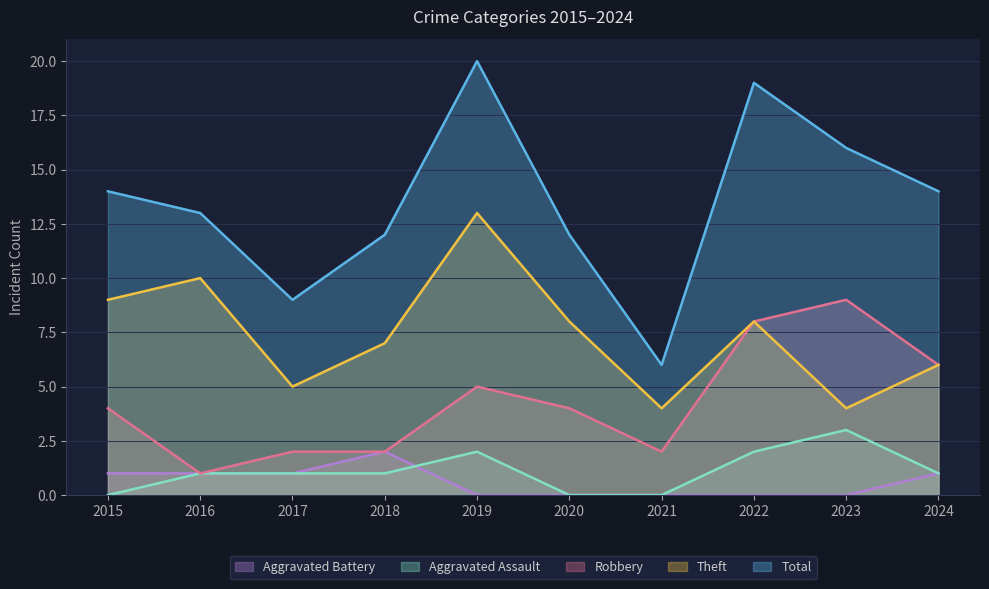

Reading left to right, extract all data points from this chart.

Total: 14	13	9	12	20	12	6	19	16	14
Theft: 9	10	5	7	13	8	4	8	4	6
Robbery: 4	1	2	2	5	4	2	8	9	6
Aggravated Assault: 0	1	1	1	2	0	0	2	3	1
Aggravated Battery: 1	1	1	2	0	0	0	0	0	1